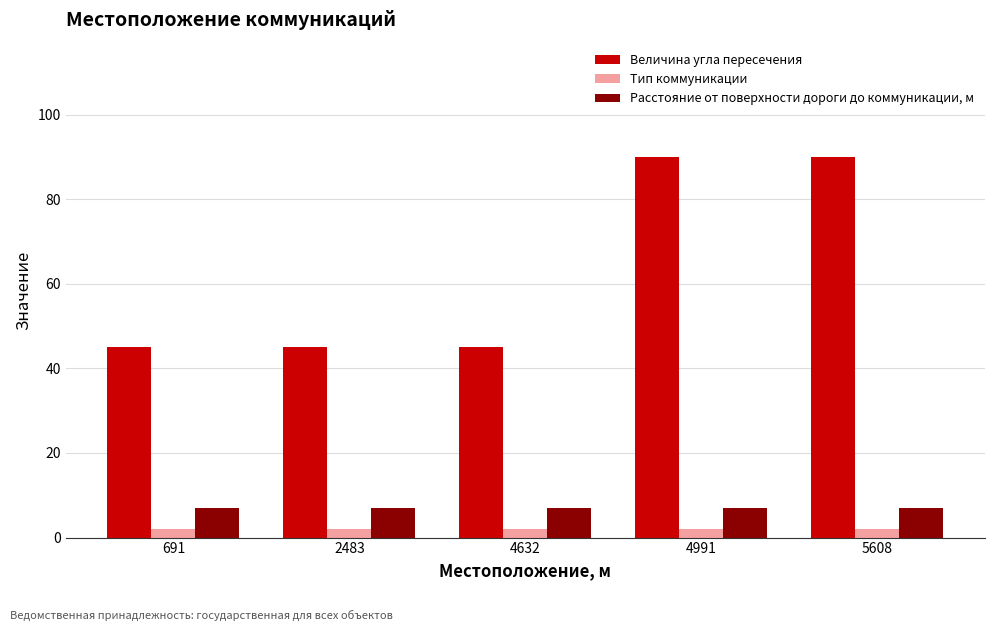

Which series has the widest spread of values?

Величина угла пересечения